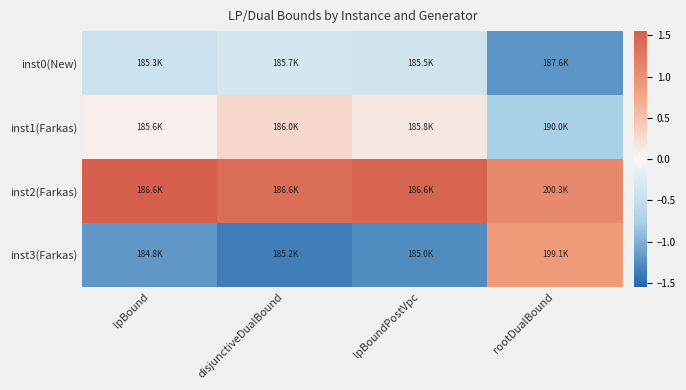

Which label corresponds to the smallest value in the chart?

disjunctiveDualBound